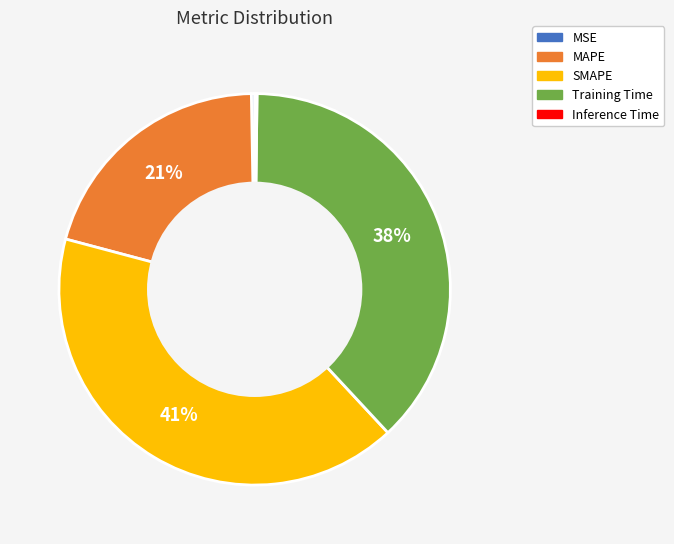

Which slice is the largest?

SMAPE